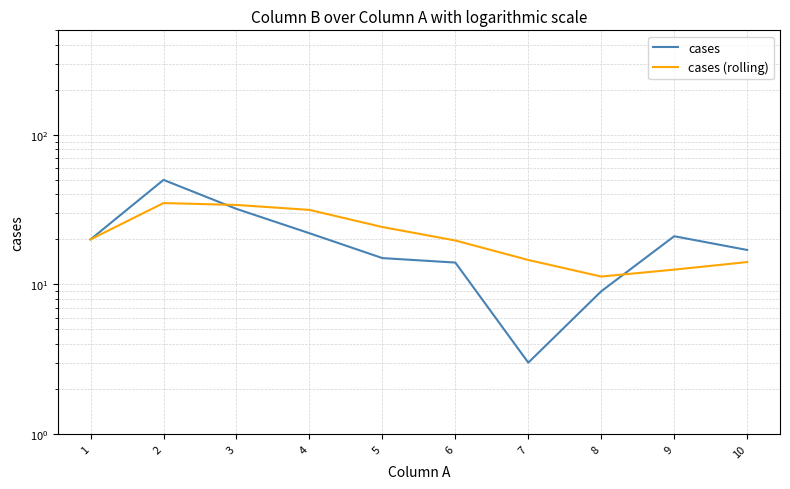

What is the difference between the cases values at 8 and 2?

41.0